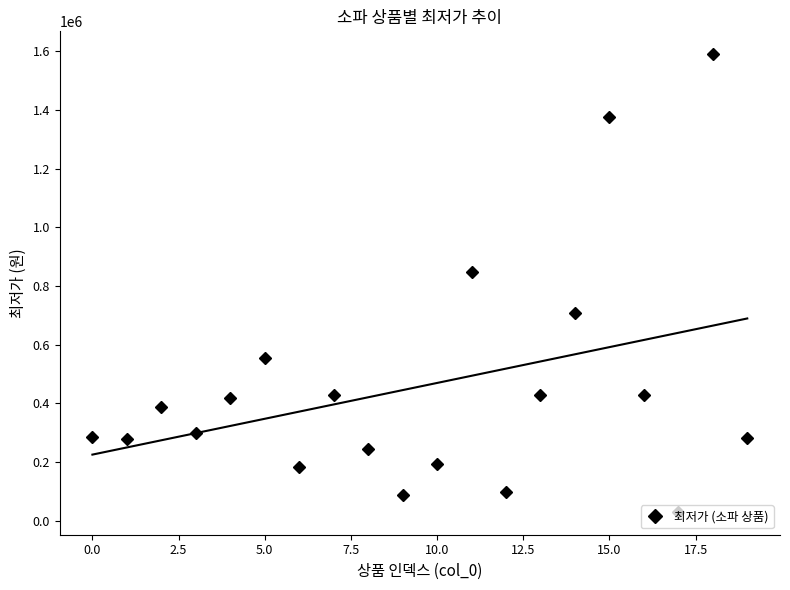

How many interior local peaks does the 최저가 (소파 상품) series have?

6